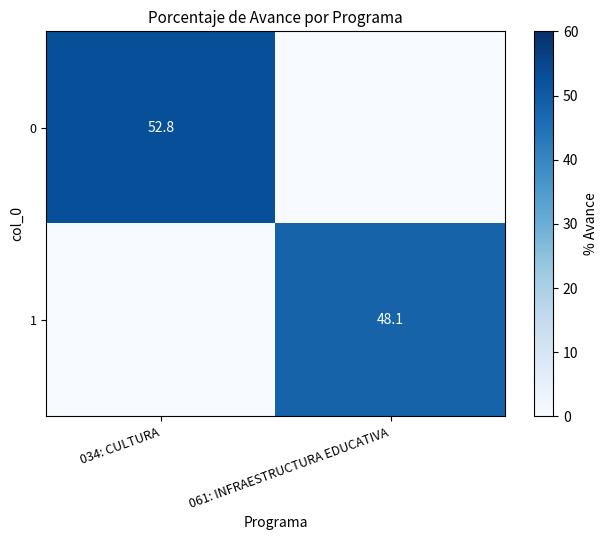

True or false: 1 has a value of 23.5 at 061: INFRAESTRUCTURA EDUCATIVA.

False